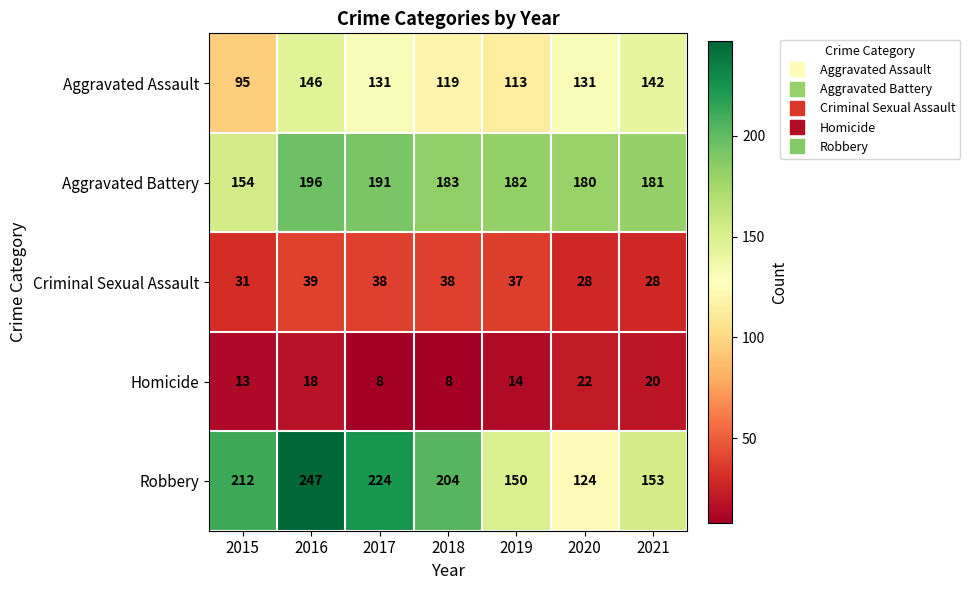

What is the maximum value shown in the chart?

247